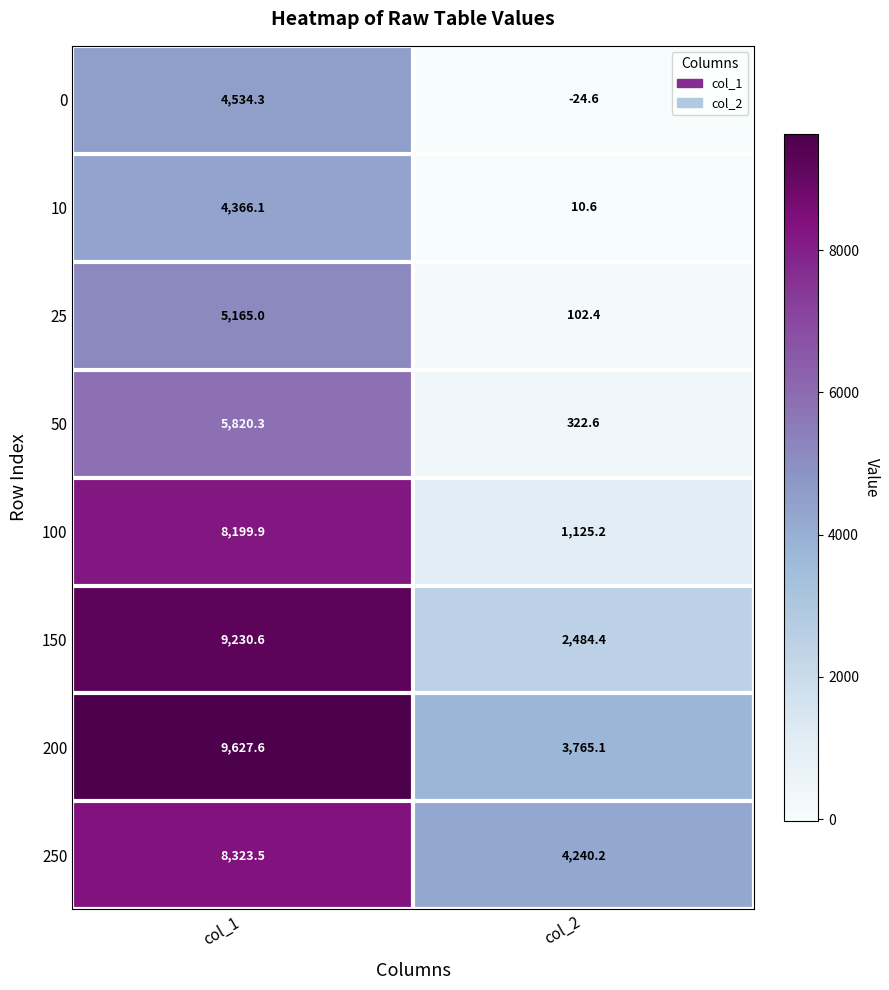

Which label corresponds to the smallest value in the chart?

col_2